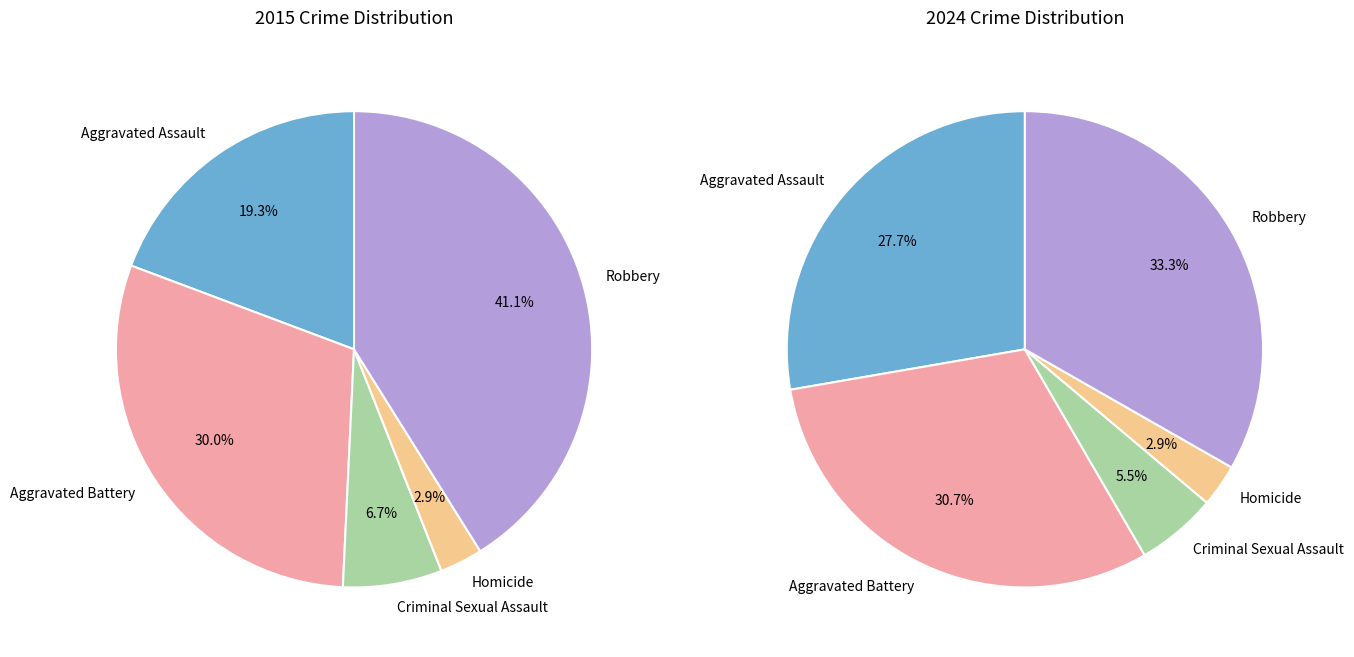

To the nearest percent, what is the difference between the largest and smallest slice percentages?

38%